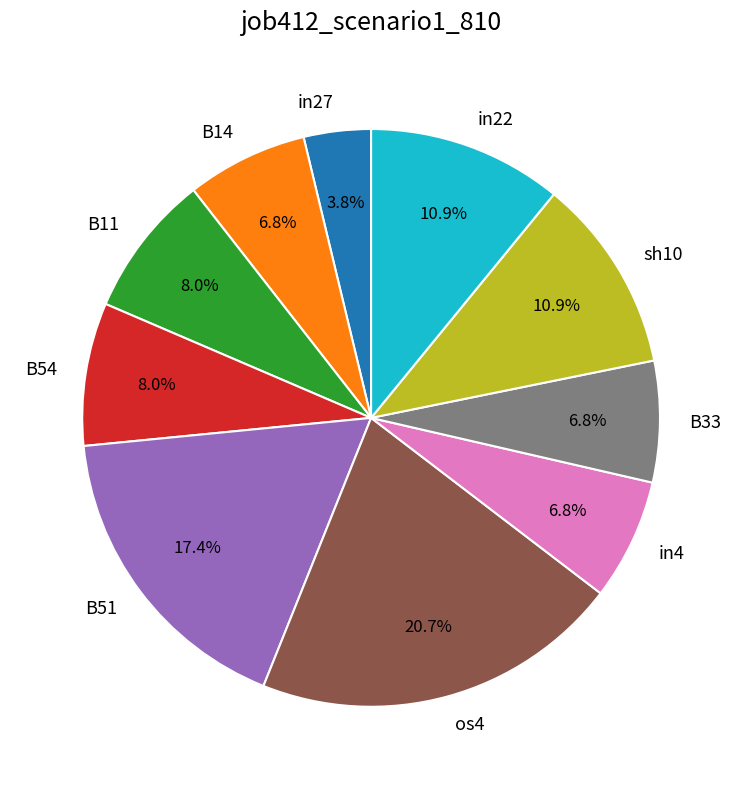

To the nearest percent, what is the difference between the B51 and B54 slice percentages?

9%